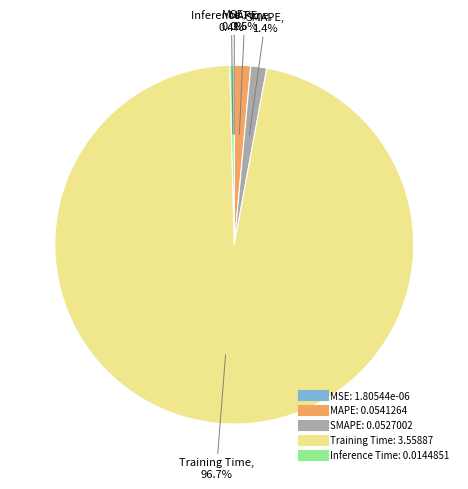

Which category has the biggest portion of the pie?

Training Time